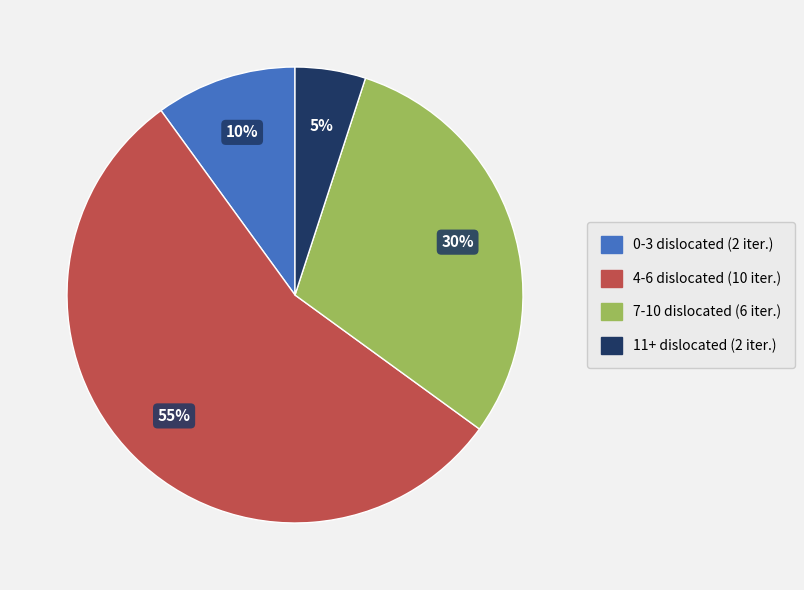

Does any single category account for the majority?

Yes